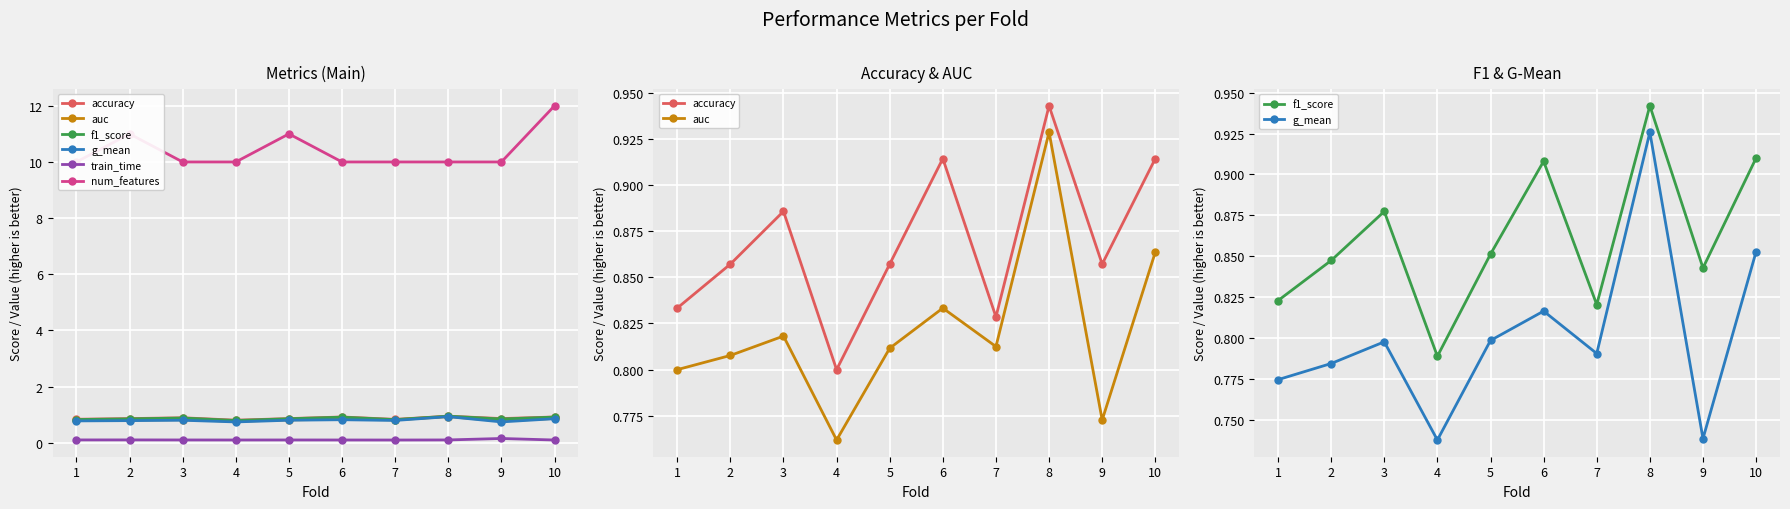

Reading left to right, extract all data points from this chart.

accuracy: 0.8	0.9	0.9	0.8	0.9	0.9	0.8	0.9	0.9	0.9
auc: 0.8	0.8	0.8	0.8	0.8	0.8	0.8	0.9	0.8	0.9
f1_score: 0.8	0.8	0.9	0.8	0.9	0.9	0.8	0.9	0.8	0.9
g_mean: 0.8	0.8	0.8	0.7	0.8	0.8	0.8	0.9	0.7	0.9
train_time: 0.1	0.1	0.1	0.1	0.1	0.1	0.1	0.1	0.1	0.1
num_features: 10.0	11.0	10.0	10.0	11.0	10.0	10.0	10.0	10.0	12.0